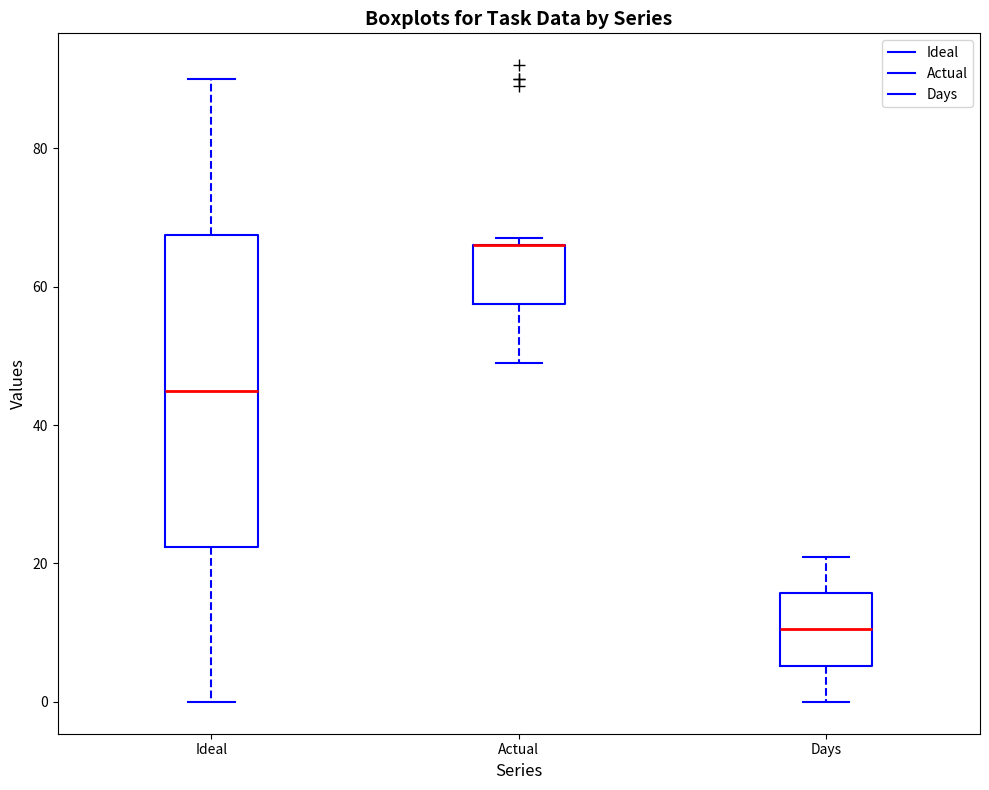

Reading left to right, read every box against the y-axis: the position of its median line, the range the box covers, and the ends of its whiskers. The values are not printed on the chart, so give them approximately, as read against the axis.

Ideal: median 44, box 22 to 68, whiskers 0 to 90
Actual: median 66 (drawn on the box's upper edge), box 58 to 66, whiskers 50 to 68
Days: median 10, box 6 to 16, whiskers 0 to 22